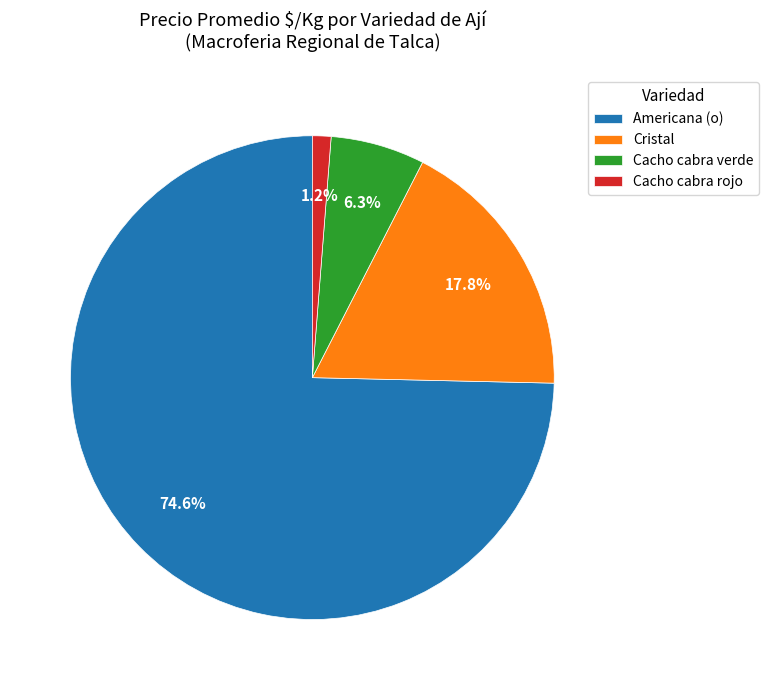

Count the number of slices in the pie.

4